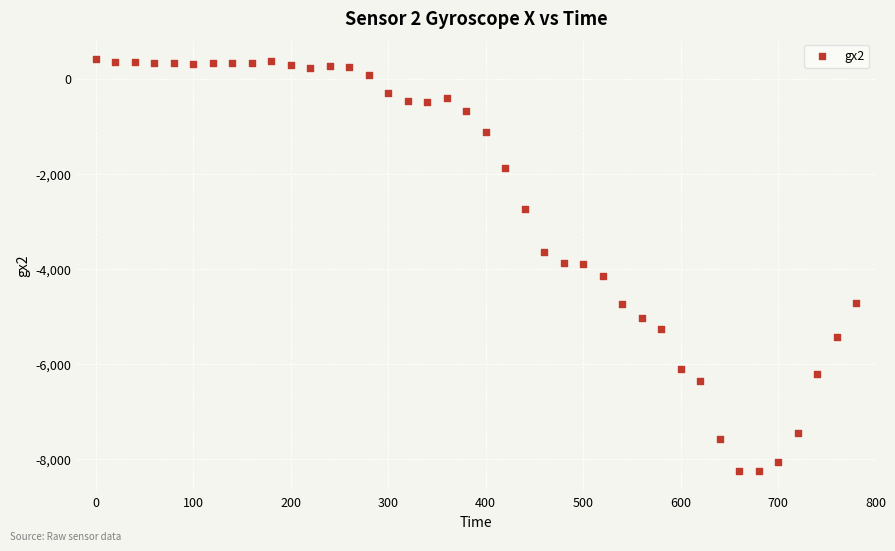

What is the range of X values (max minus min)?

780